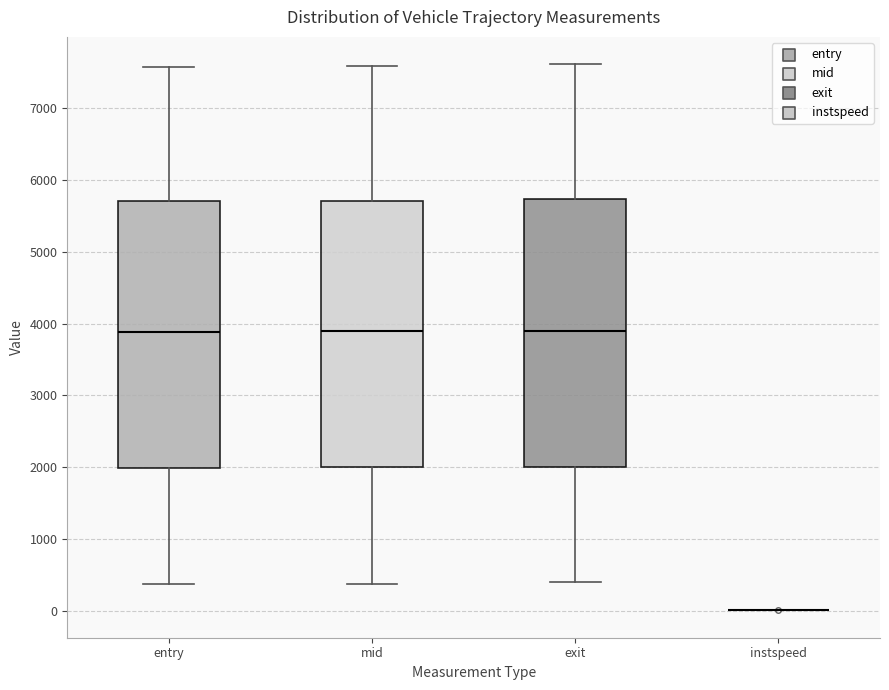

Reading left to right, transcribe this box plot: for each box, give where its median line is, the range the box spans, and where its two whiskers end, as read against the y-axis. The values are not printed on the chart, so give them approximately, as read against the axis.

entry: median 3900, box 2000 to 5700, whiskers 400 to 7600
mid: median 3900, box 2000 to 5700, whiskers 400 to 7600
exit: median 3900, box 2000 to 5700, whiskers 400 to 7600
instspeed: box collapsed to a line at 0, whiskers 0 to 0